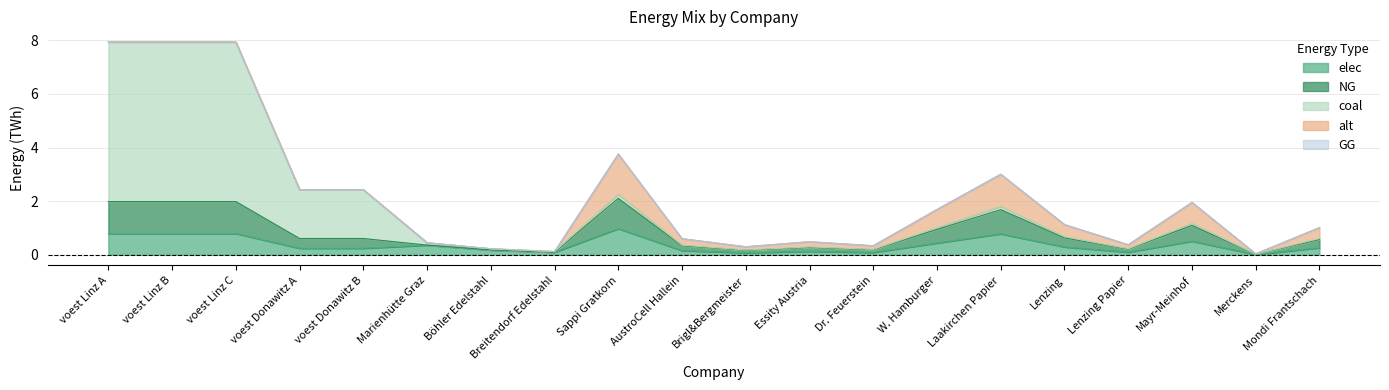

At which category does elec reach its first local peak?

Marienhütte Graz